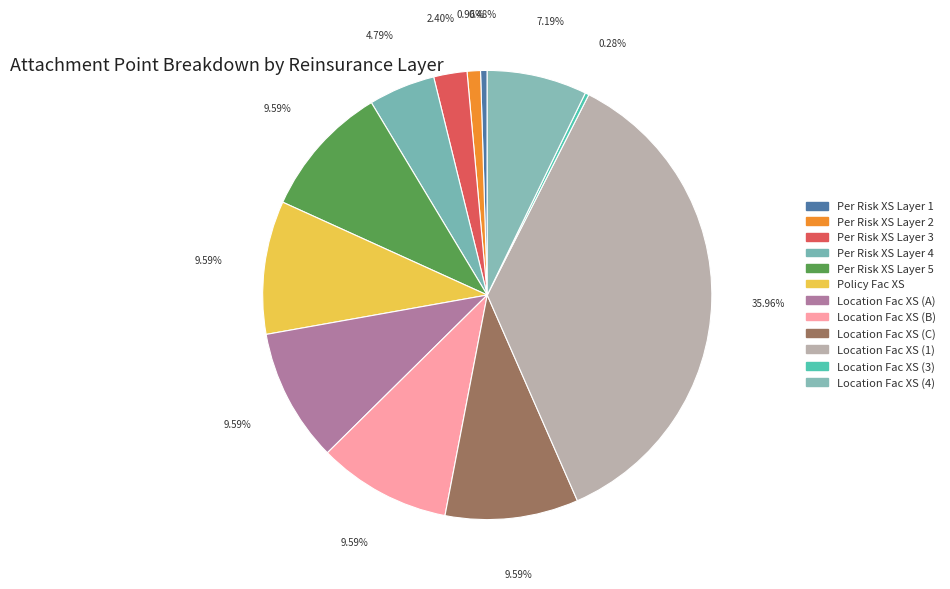

What is the smallest slice in the pie chart?

Location Fac XS (3)